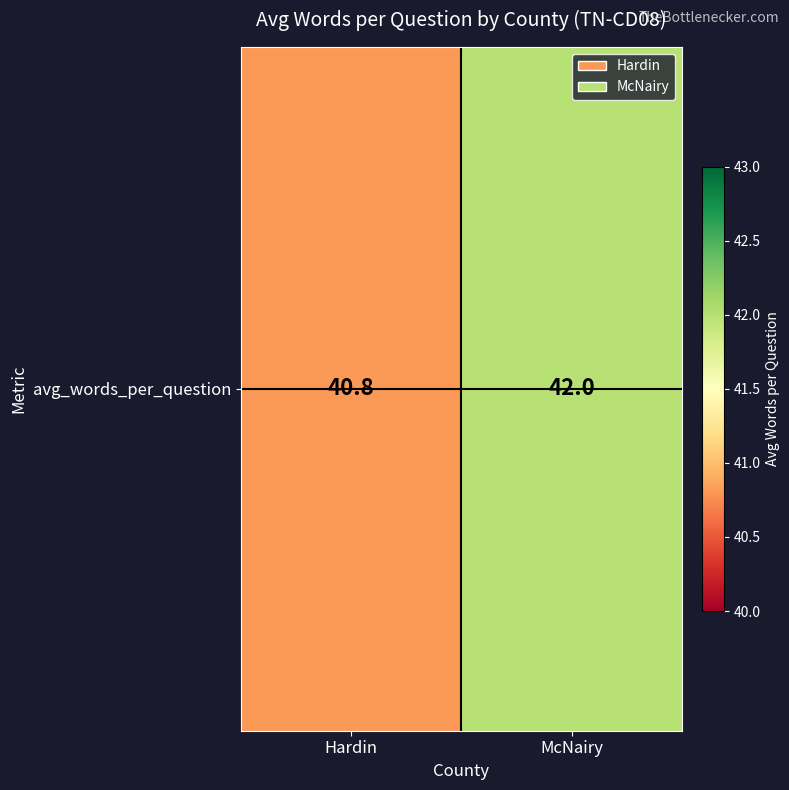

What is the greatest value displayed?

42.0